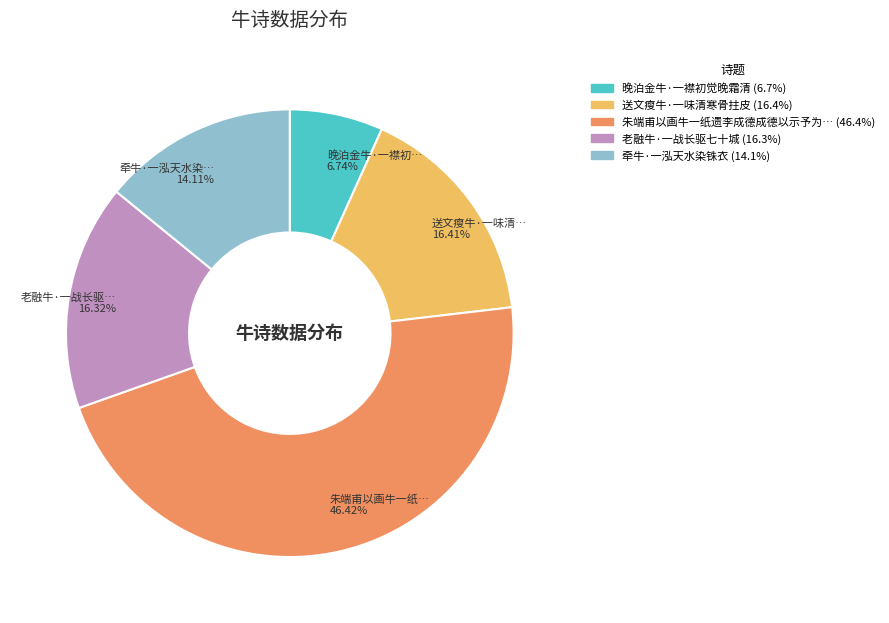

Is there a majority slice in this chart?

No